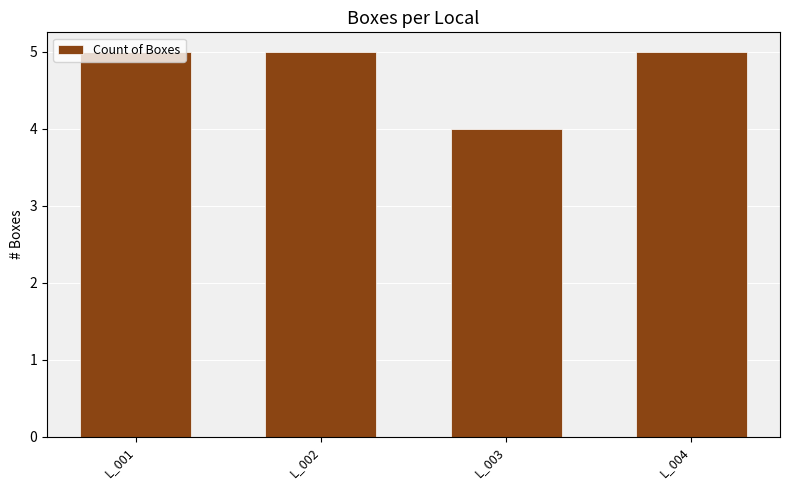

What is the greatest value displayed?

5